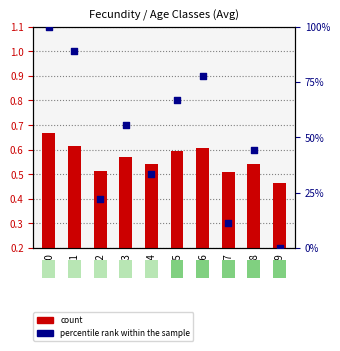

At which category is the sum across all series the highest?

1980